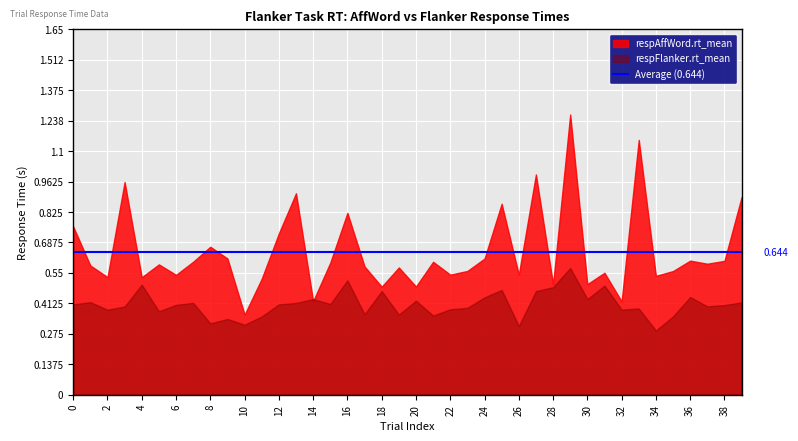

Is the value of respFlanker.rt_mean at 31 greater than the value of respAffWord.rt_mean at 5?

No